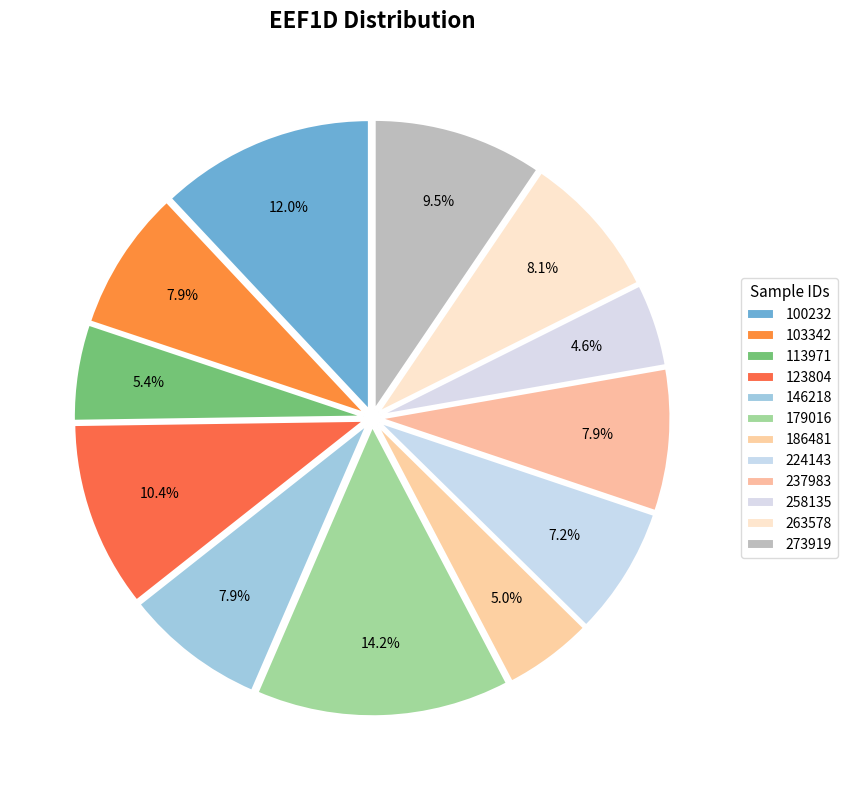

Count the number of slices in the pie.

12